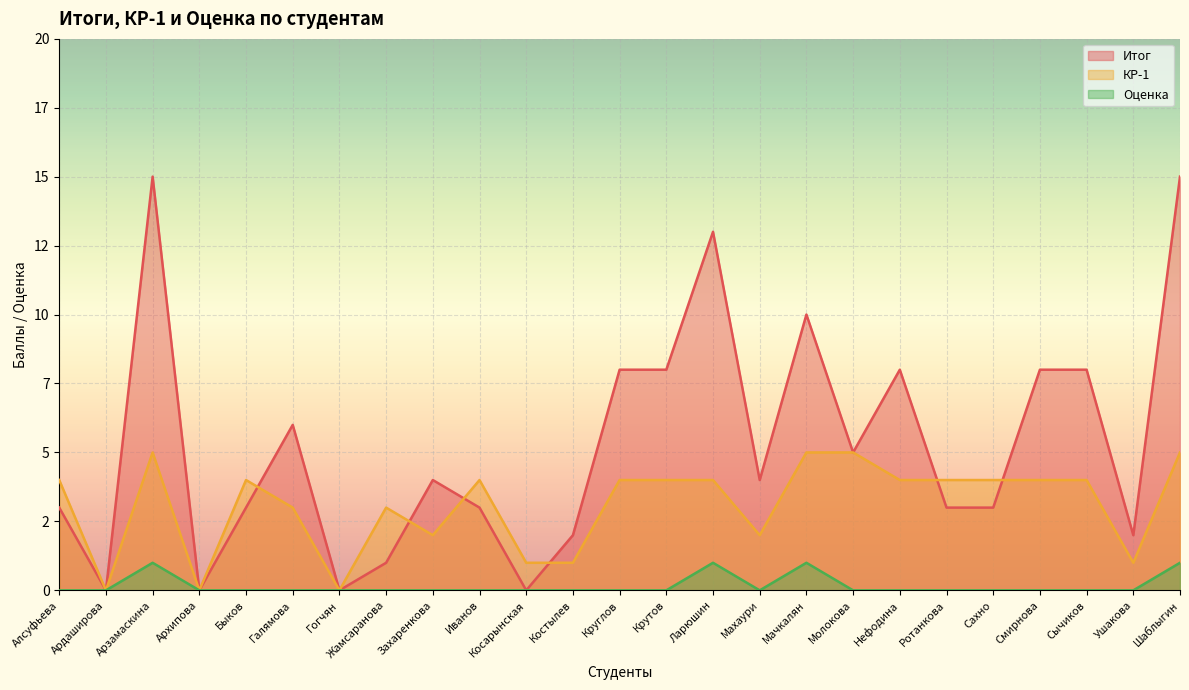

What is the difference between the maximum and second lowest values in the Оценка series?

1